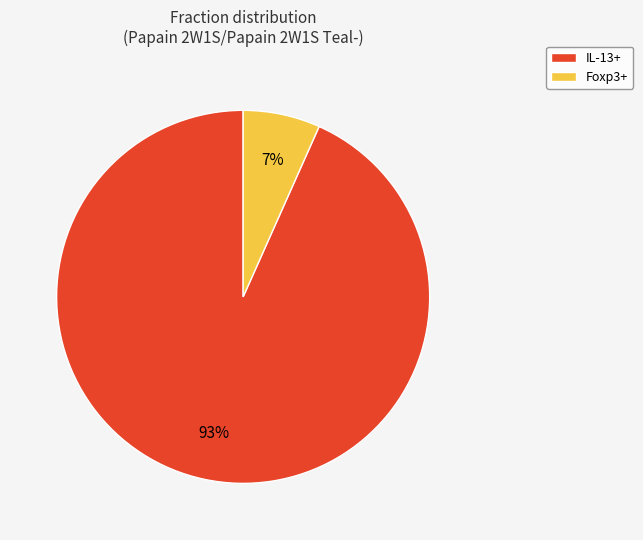

Count the number of slices in the pie.

2